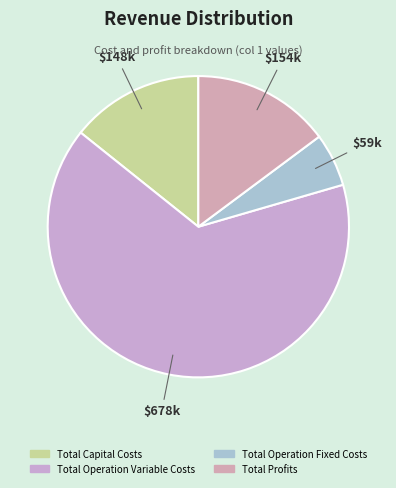

Combined, what portion of the pie is Total Operation Fixed Costs and Total Profits?

20.5%